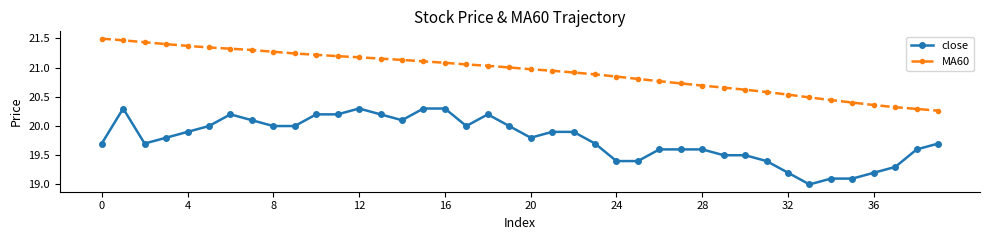

Which series has the largest total across all categories?

MA60